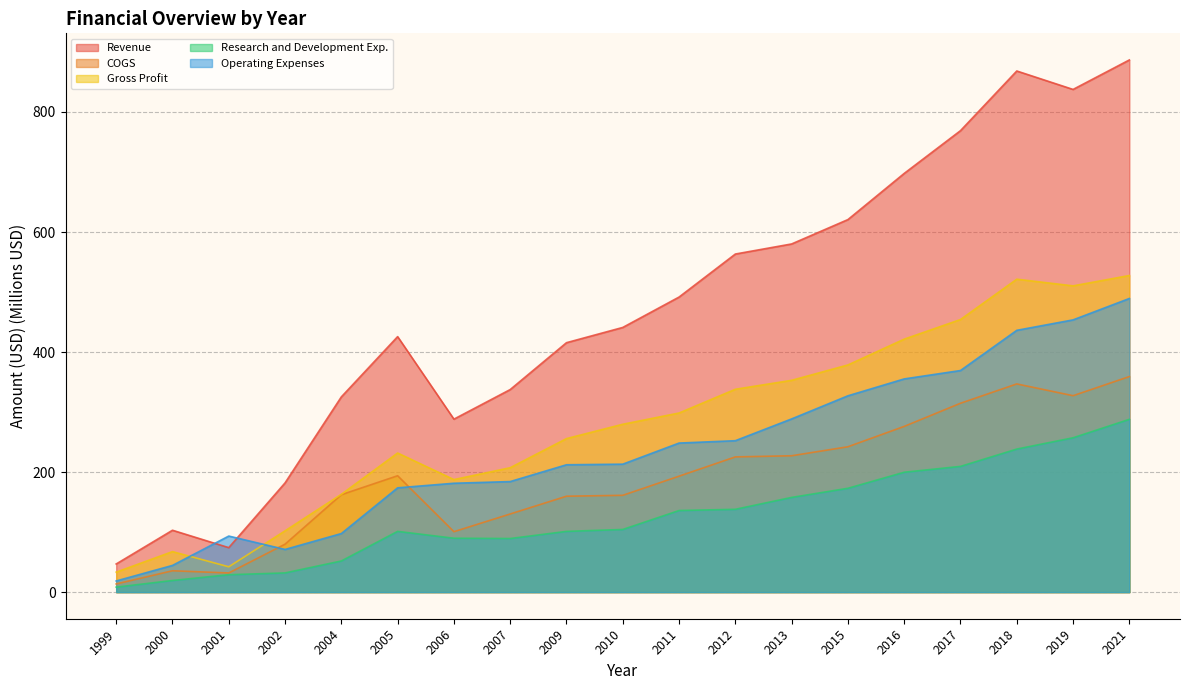

What are all the series names shown in the legend?

Revenue, COGS, Gross Profit, Research and Development Exp., Operating Expenses